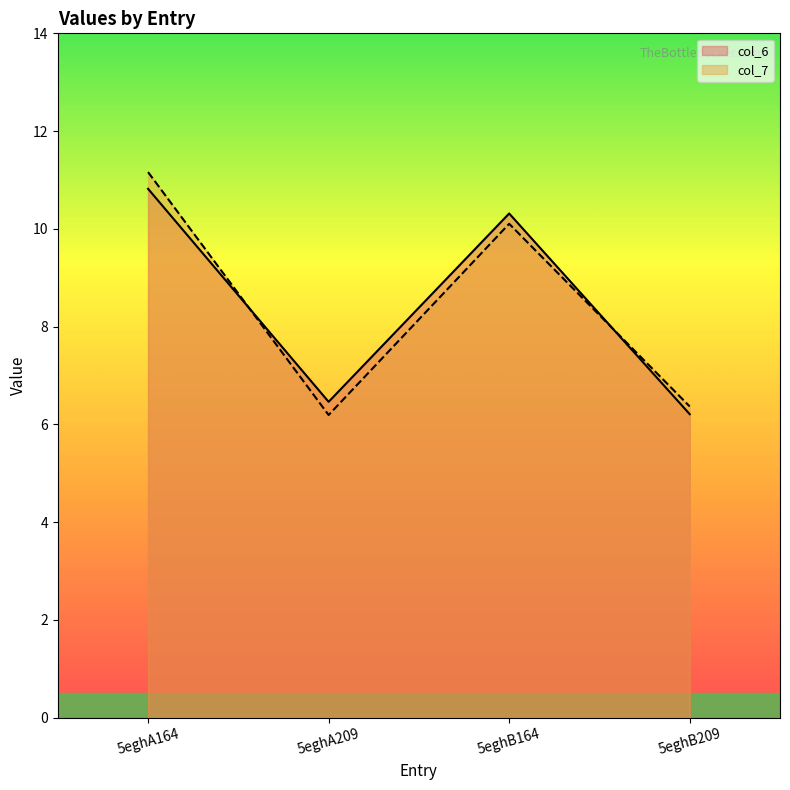

What are all the series names shown in the legend?

col_6, col_7